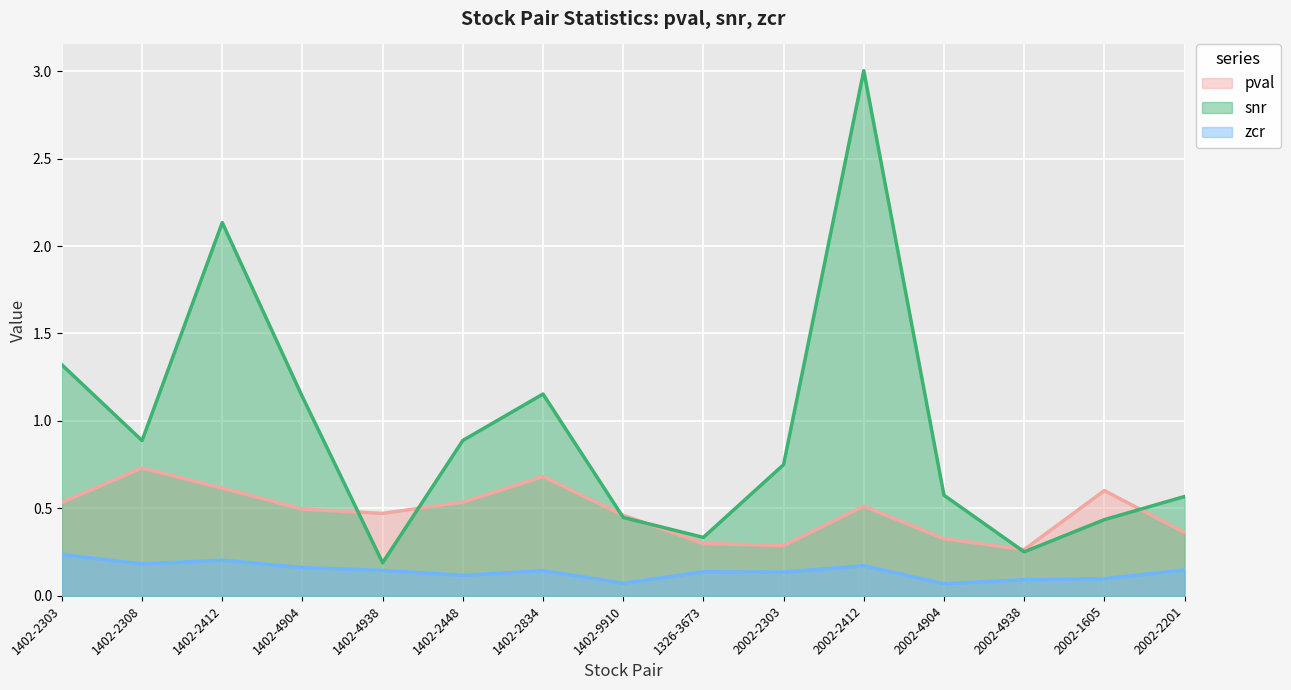

At how many categories does at least one series exceed 0?

15